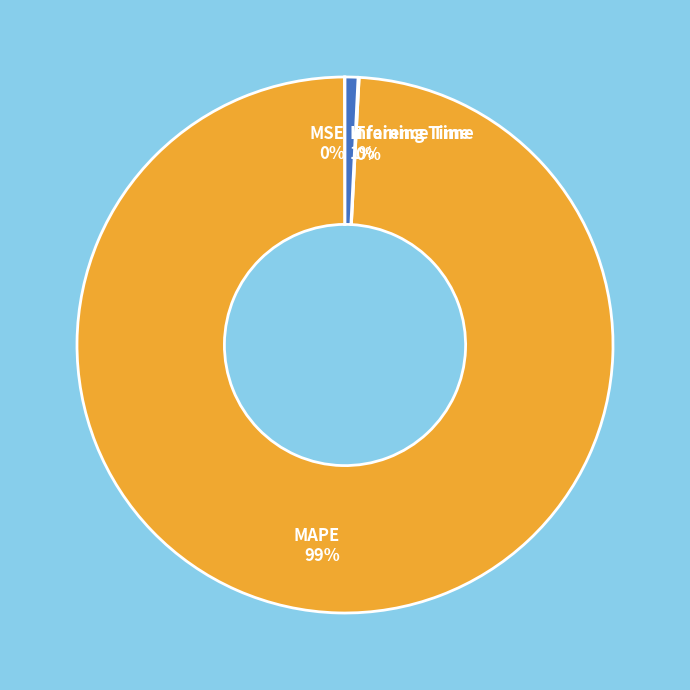

Does any single category account for the majority?

Yes